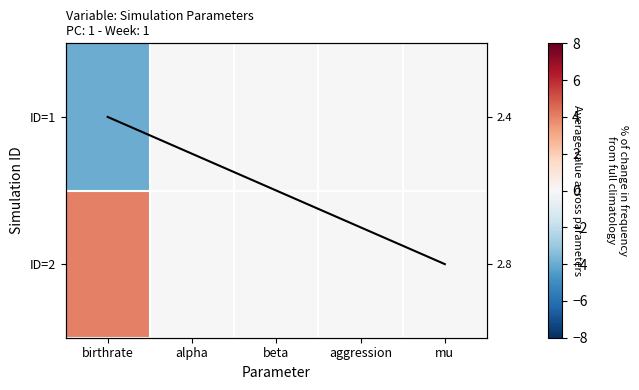

Between aggression and mu, which is larger?

mu